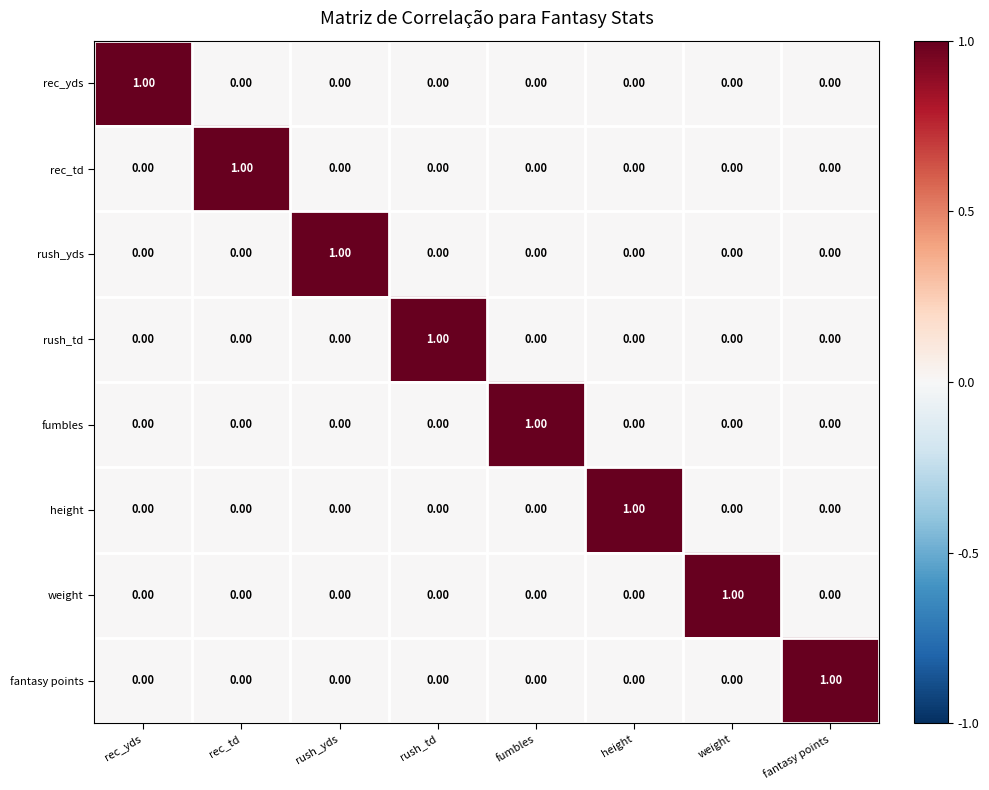

At which label does weight reach its peak?

weight